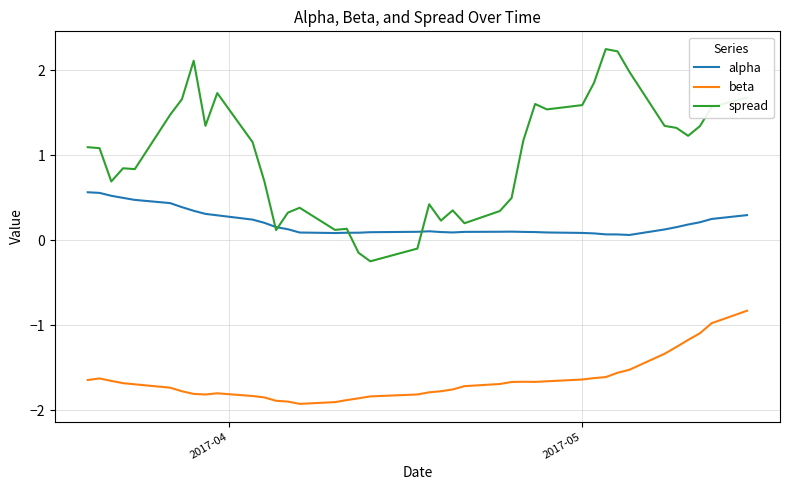

Which series has the largest total across all categories?

spread